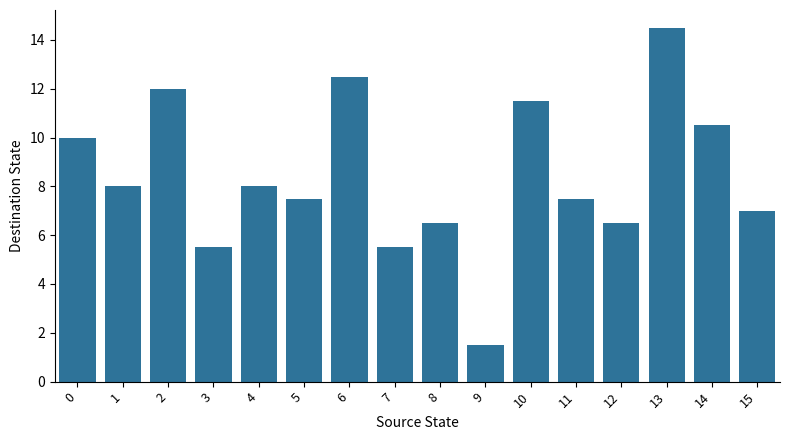

What is the ratio of the value at 8 to the value at 6?

0.5